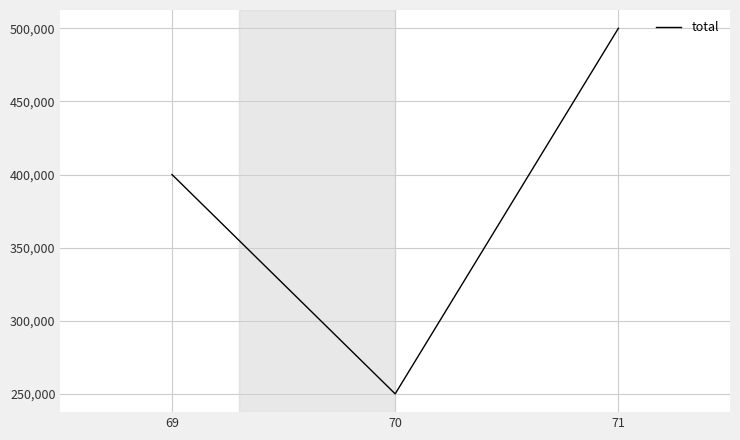

Where is the data nearest to the value 375000?

69